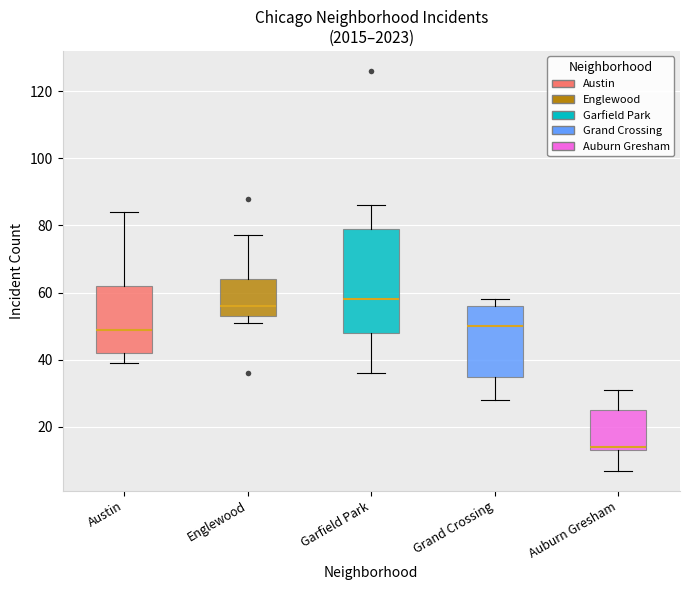

Reading left to right, transcribe this box plot: for each box, give where its median line is, the range the box spans, and where its two whiskers end, as read against the y-axis. The values are not printed on the chart, so give them approximately, as read against the axis.

Austin: median 50, box 42 to 62, whiskers 40 to 84
Englewood: median 56, box 54 to 64, whiskers 52 to 78
Garfield Park: median 58, box 48 to 80, whiskers 36 to 86
Grand Crossing: median 50, box 36 to 56, whiskers 28 to 58
Auburn Gresham: median 14 (just above the box's lower edge), box 14 to 26, whiskers 8 to 32